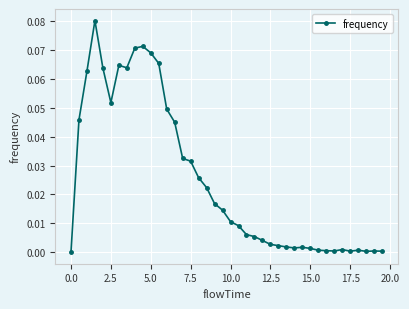

True or false: the data has more than 2 interior local peaks.

True